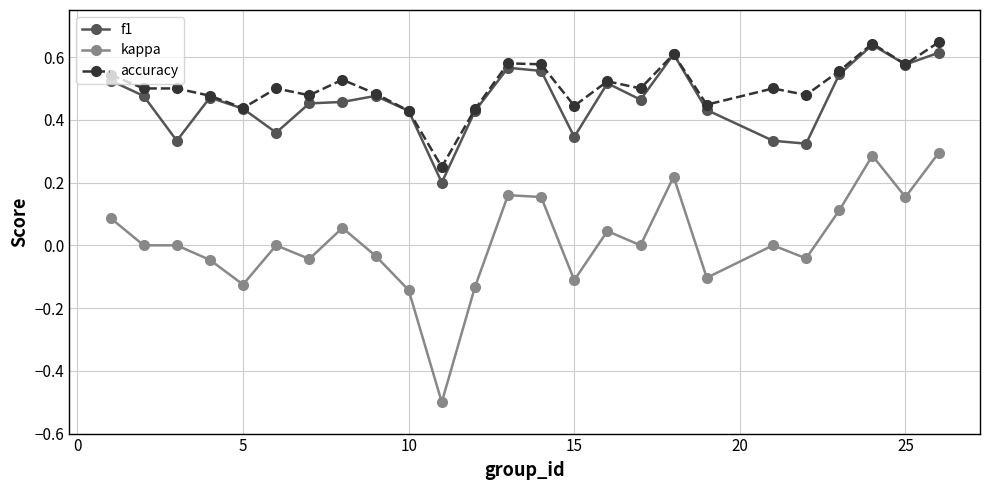

True or false: kappa and accuracy intersect in this chart.

False